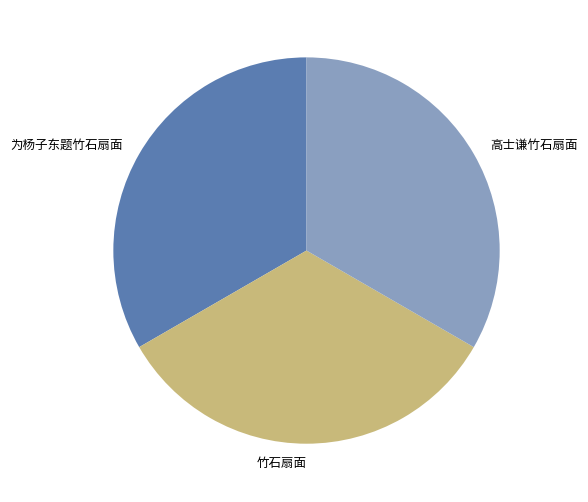

Does any single category account for the majority?

No